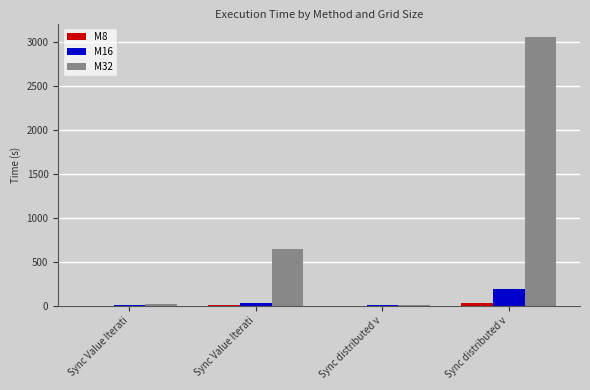

How many categories are shown in the chart?

4